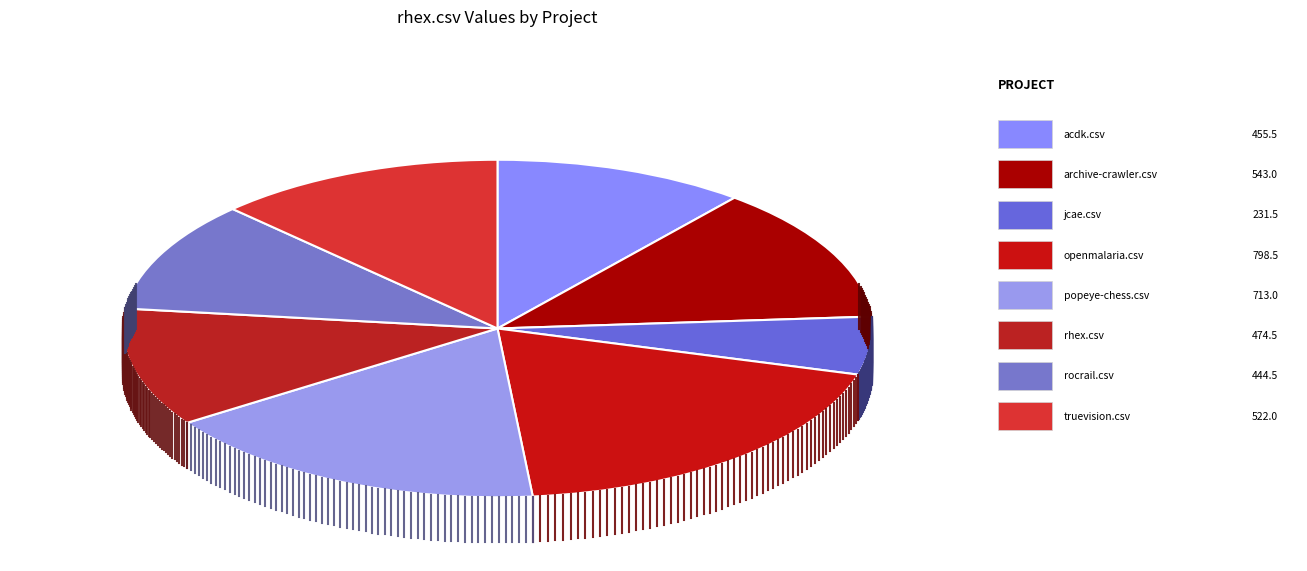

Is there a majority slice in this chart?

No